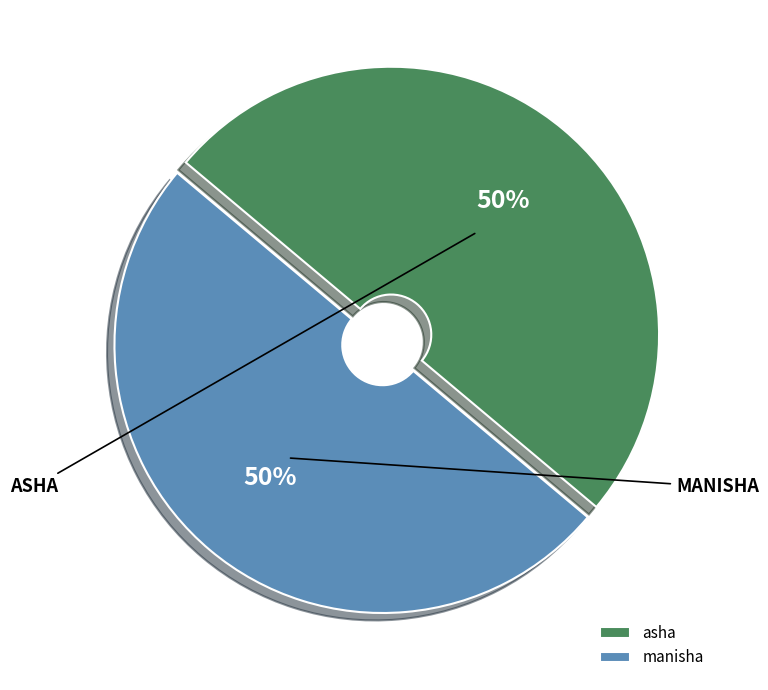

How many segments does this pie chart have?

2